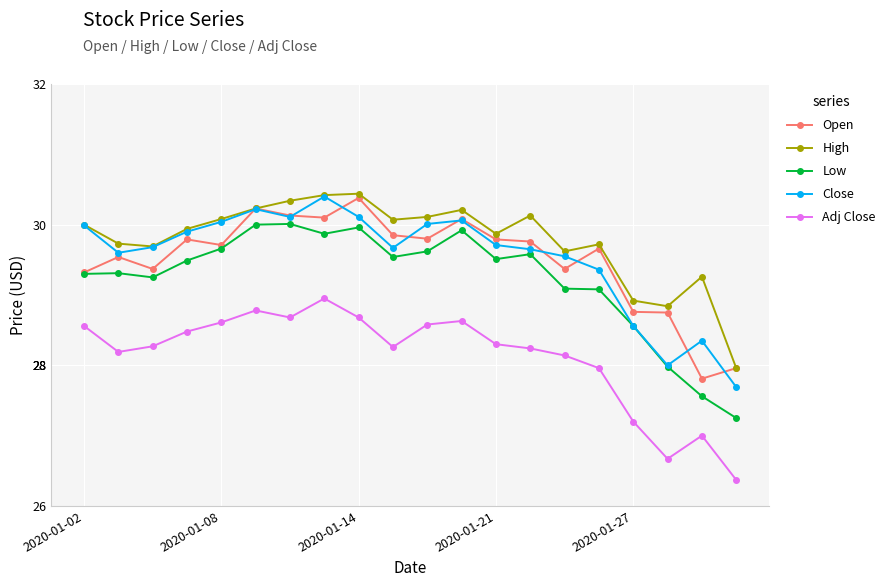

Which series has the largest total across all categories?

High